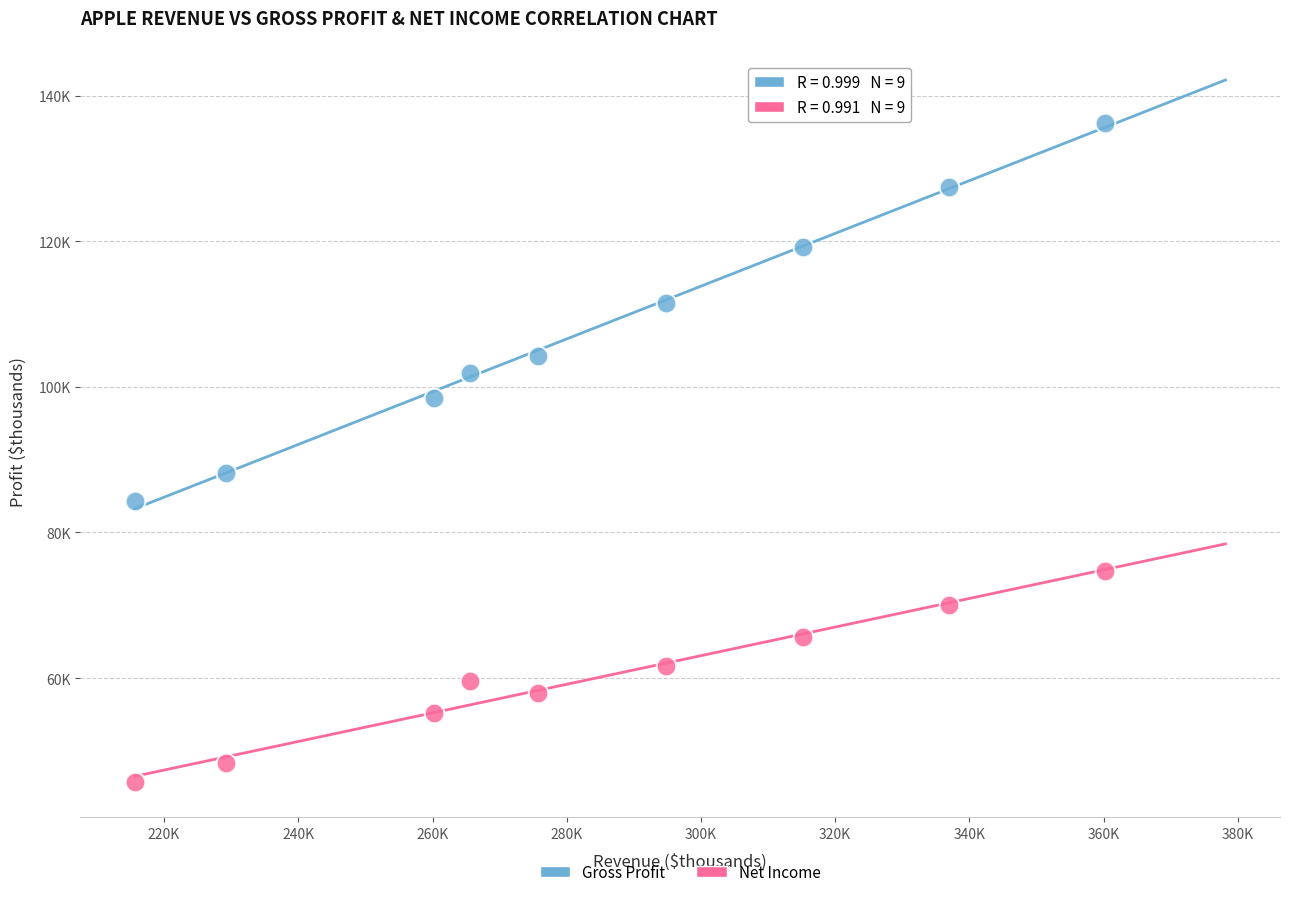

What are all the series names shown in the legend?

Gross Profit, Net Income